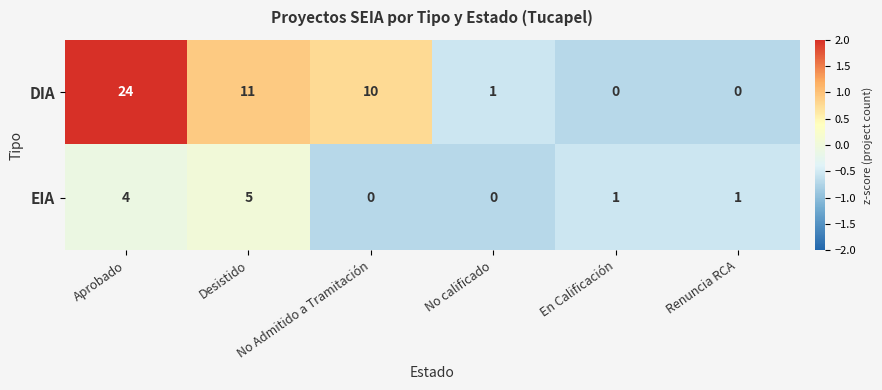

Where does the DIA series first go above 10?

Aprobado